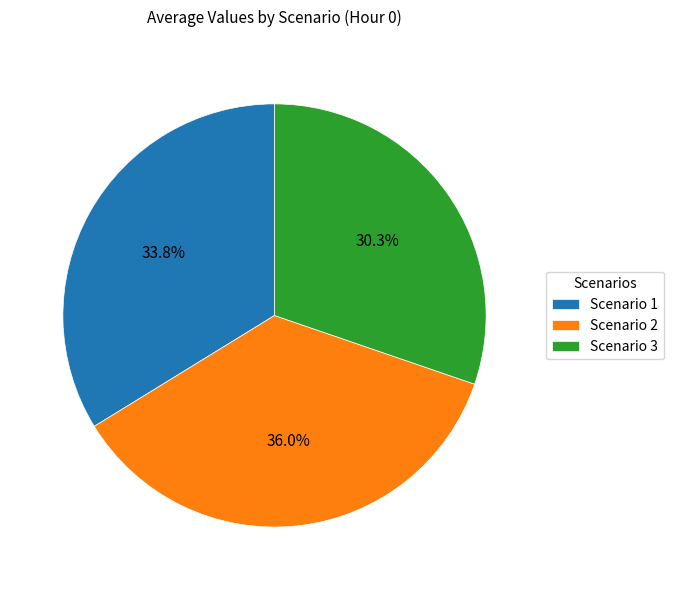

What is the total percentage of Scenario 2 and Scenario 1?

69.7%